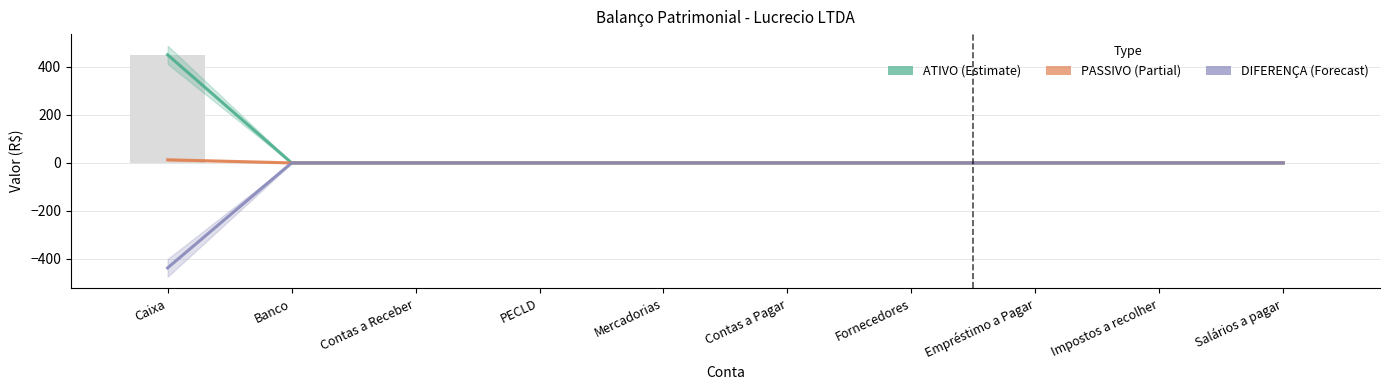

Is it true that DIFERENÇA equals 0.0 at Contas a Receber?

True